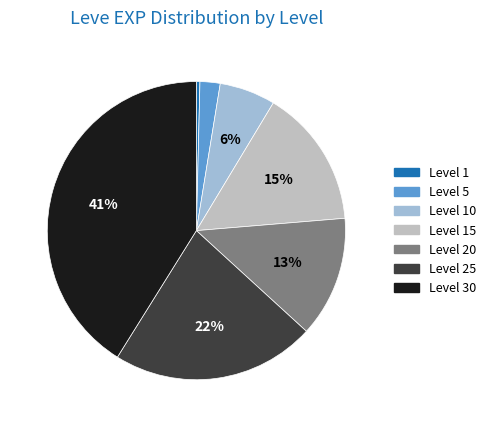

To the nearest percent, what is the difference between the Level 25 and Level 10 slice percentages?

16%